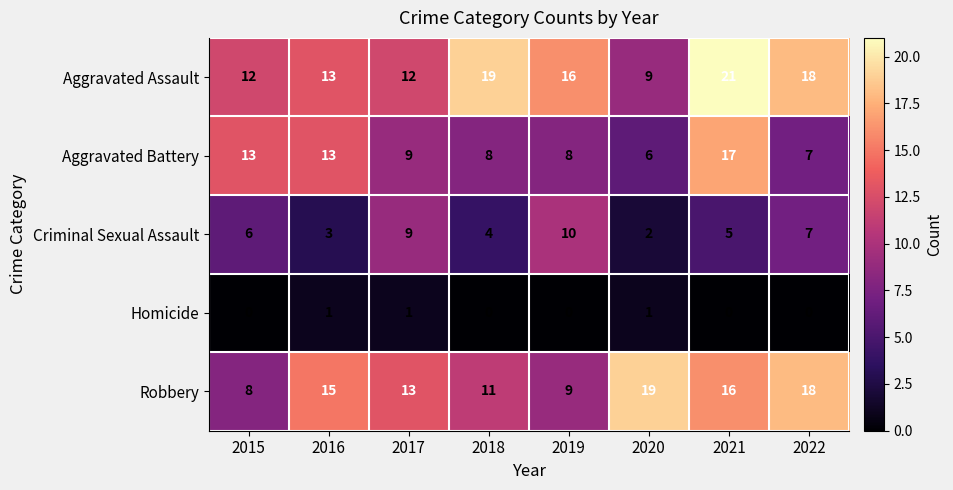

How many data points in Criminal Sexual Assault are less than 6?

4